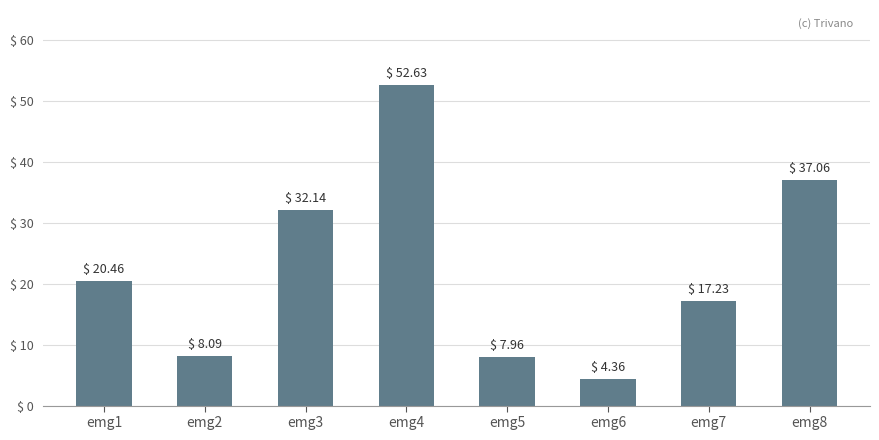

Which has a higher value, emg2 or emg3?

emg3